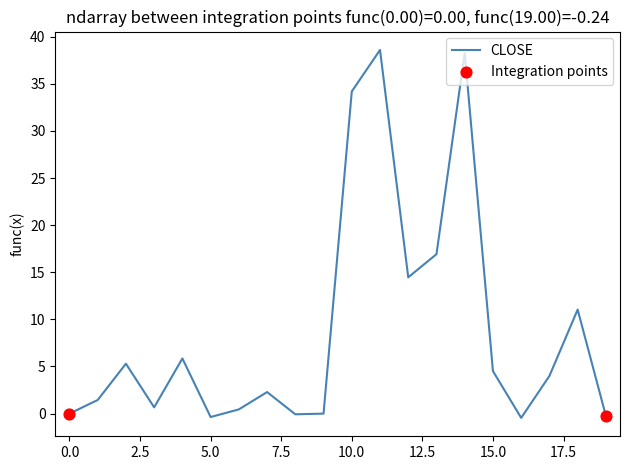

What is the greatest value displayed?

38.6